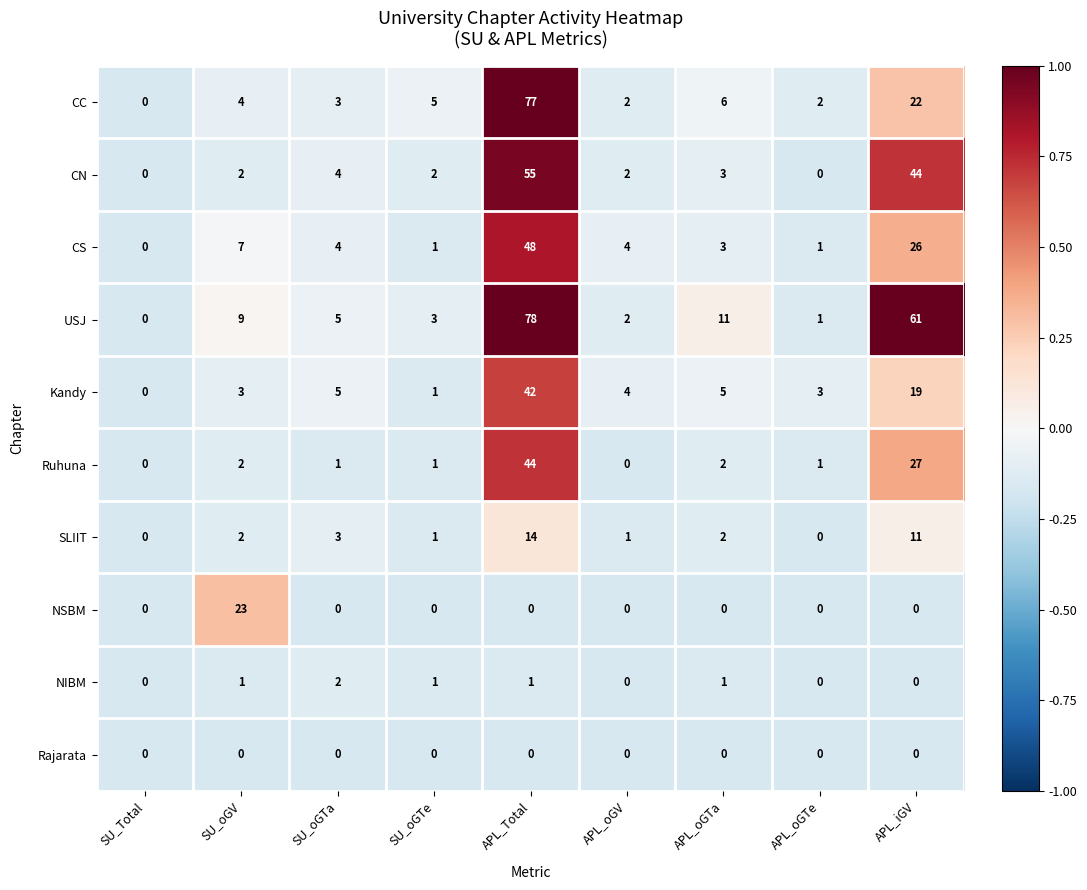

At which label is USJ closest to 39?

APL_iGV